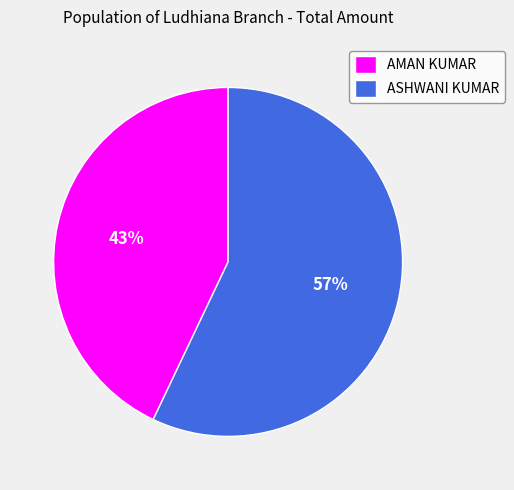

Is it true that ASHWANI KUMAR is 63% of the pie?

False